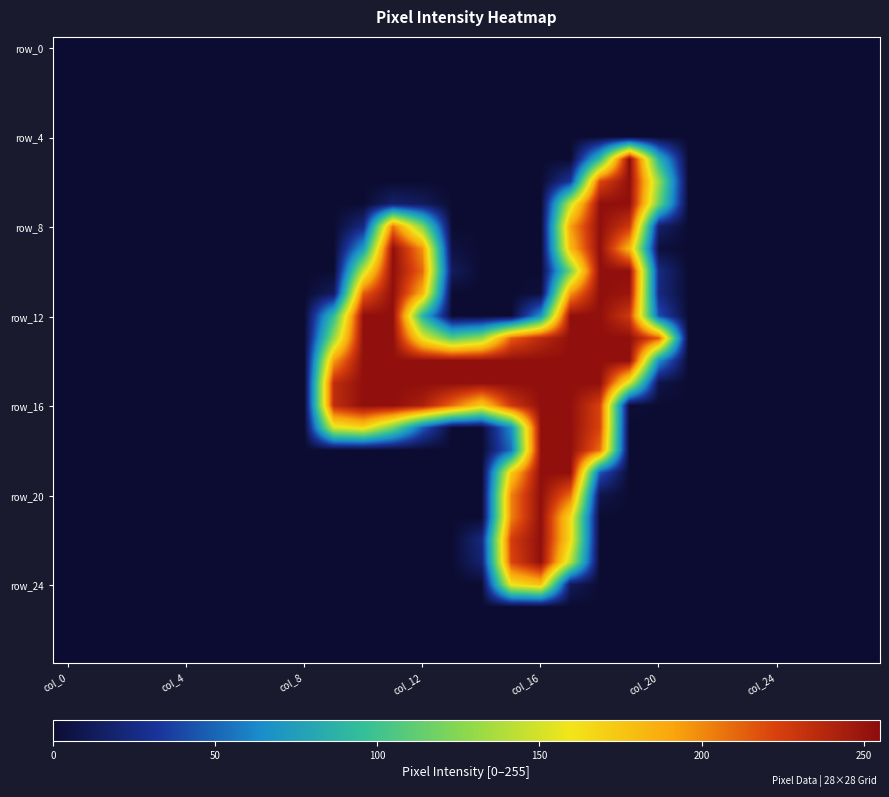

Which category has the highest value across all series?

19